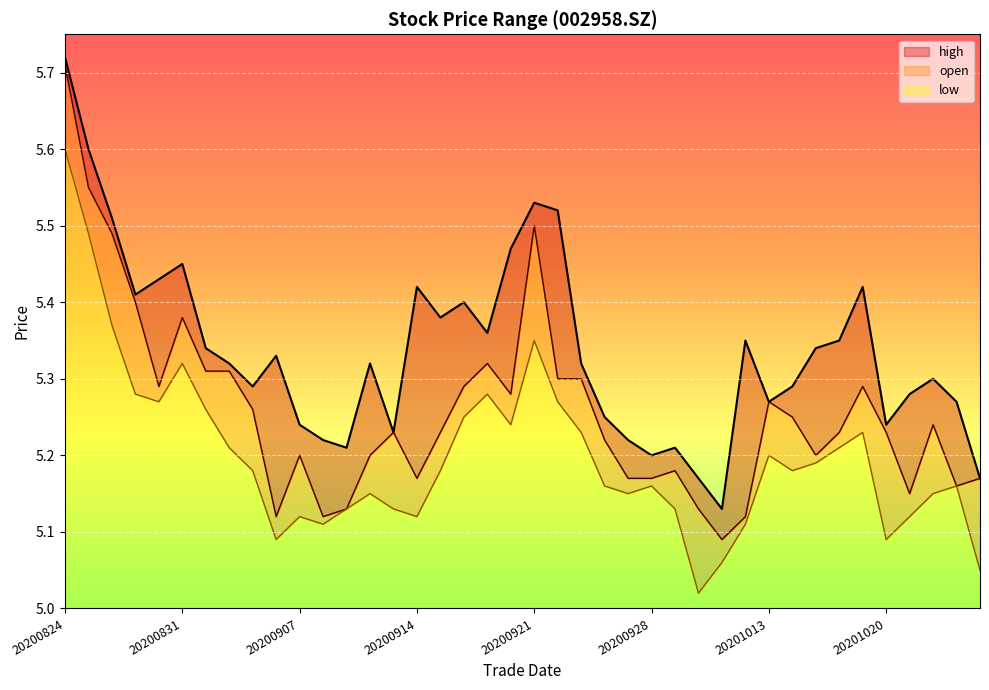

Count the number of categories in the chart.

40